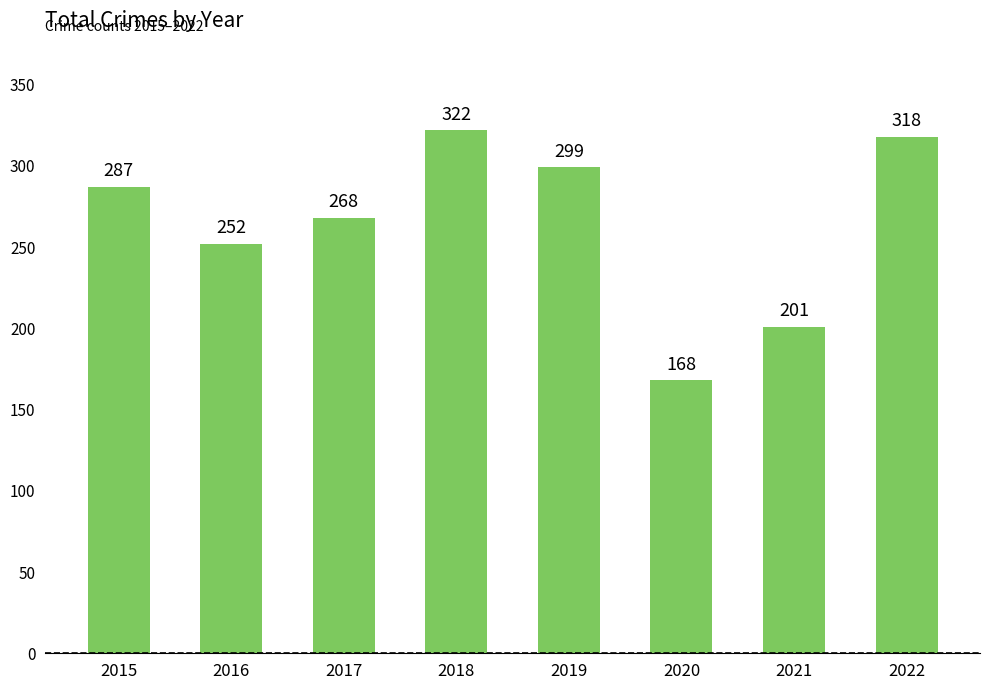

How many series are shown in this chart?

1